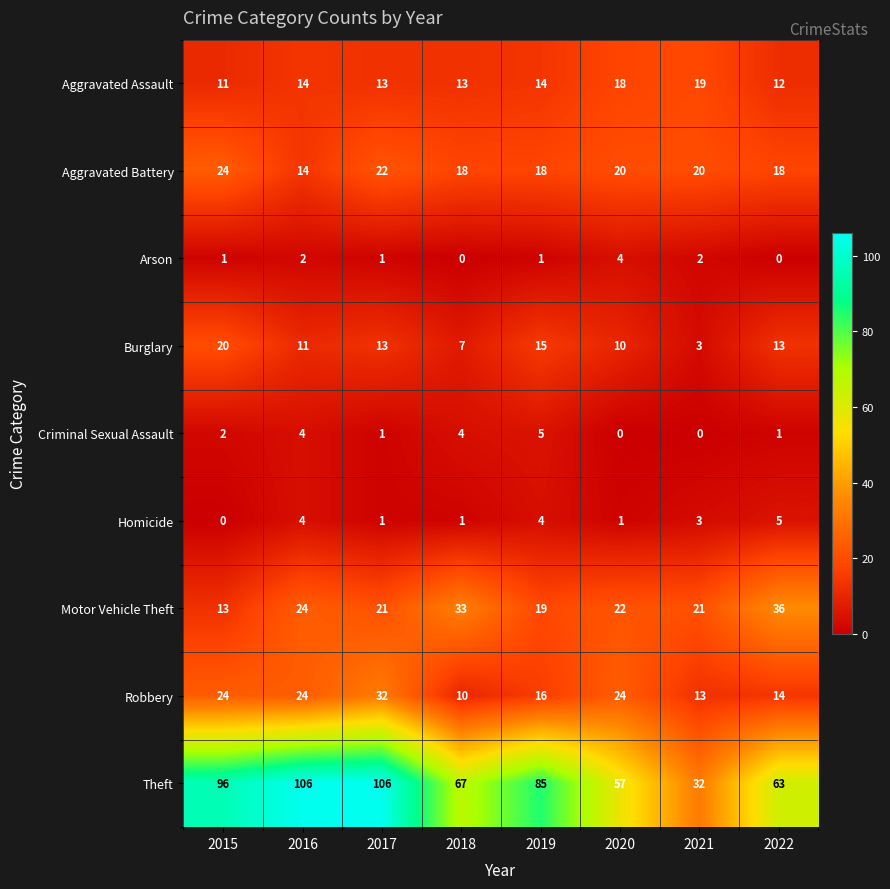

True or false: Aggravated Battery has a value of 20 at 2021.

True